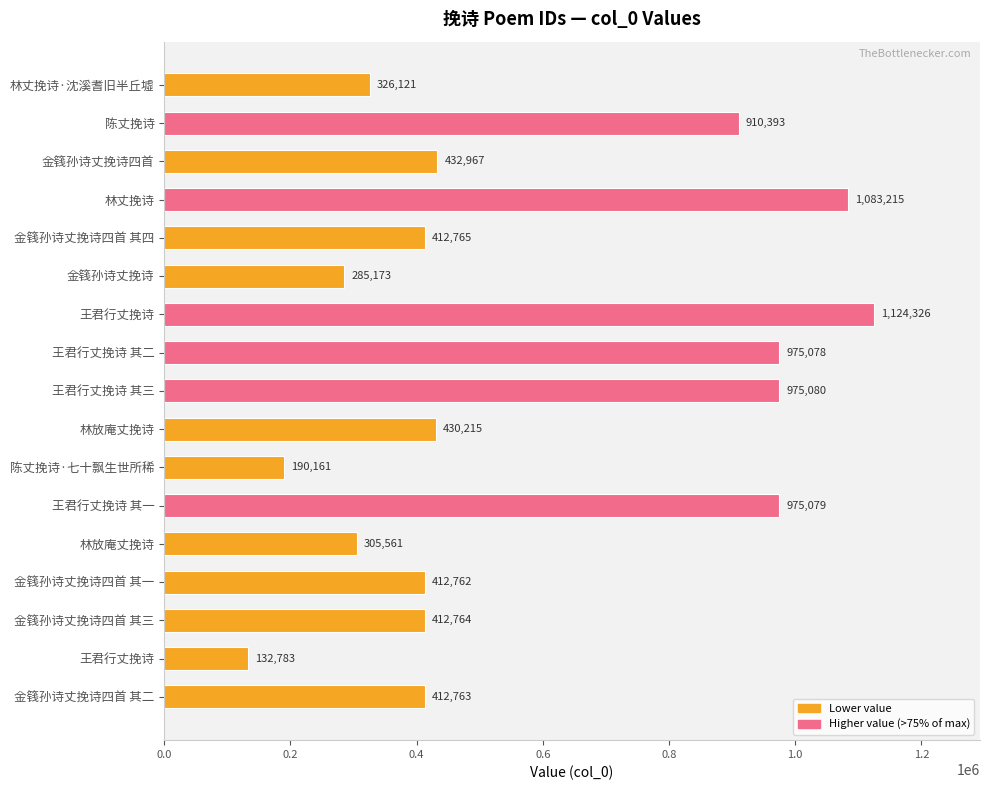

At which label is the value closest to 628554?

金篯孙诗丈挽诗四首